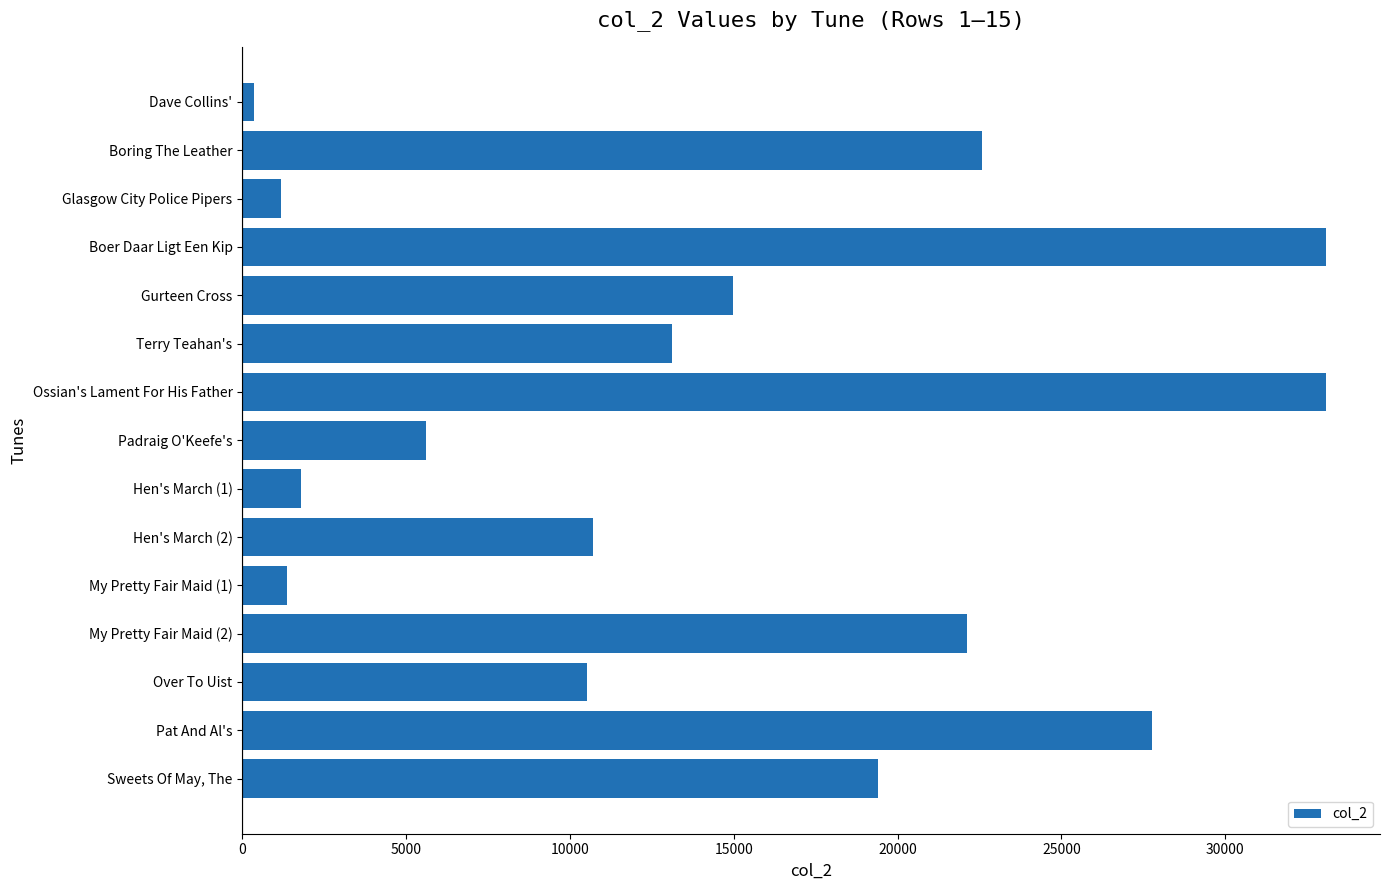

What is the ratio of the value at Pat And Al's to the value at Glasgow City Police Pipers?

23.5